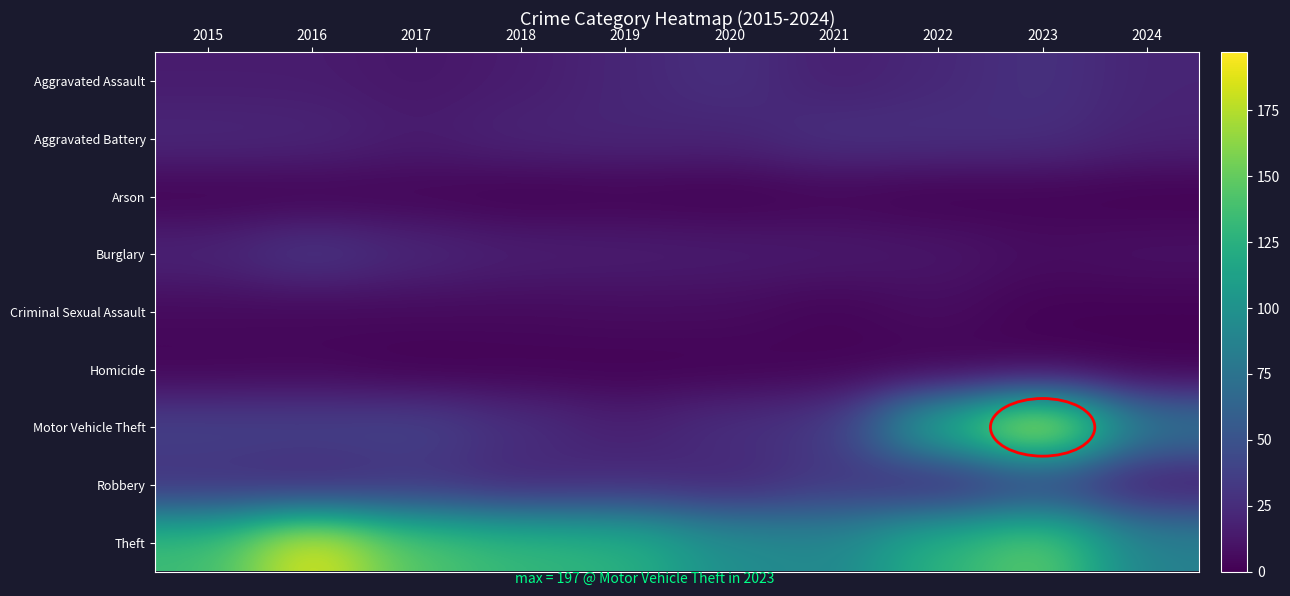

At how many categories does at least one series exceed 24?

10